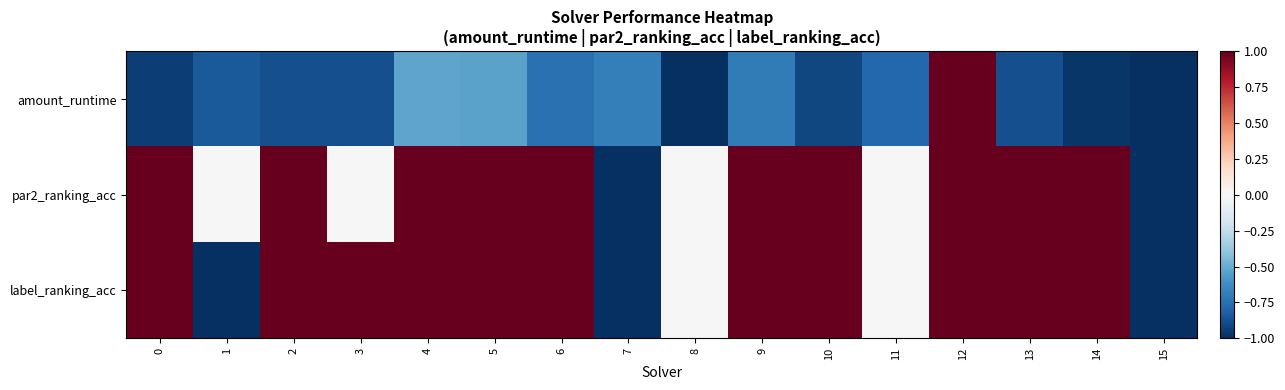

Which series has the largest range (max minus min)?

amount_runtime